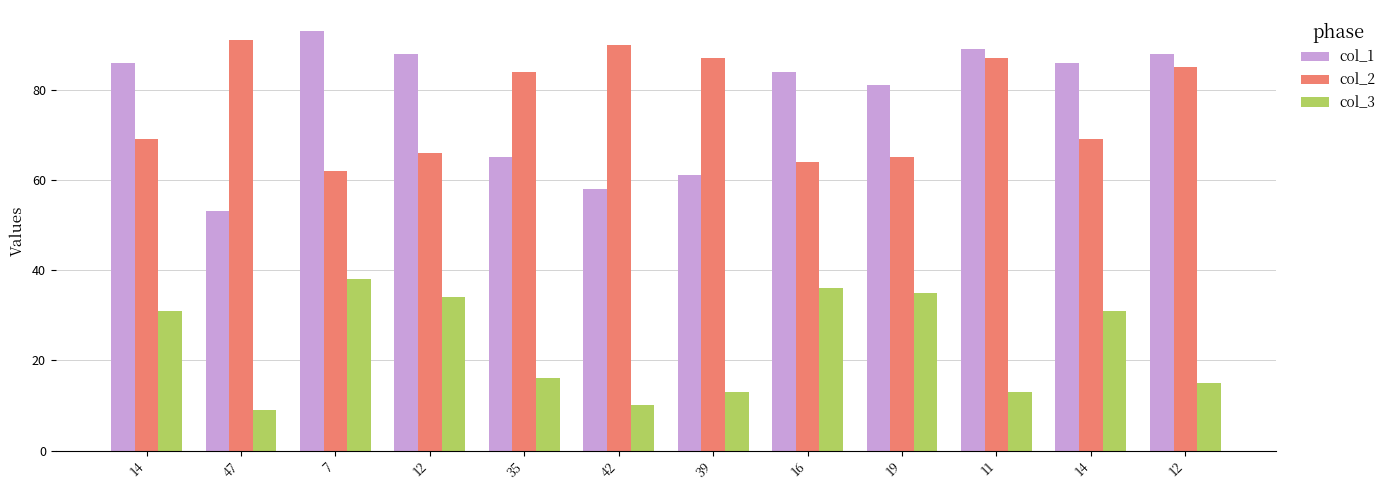

What is the difference between the maximum and second lowest values in the col_1 series?

35